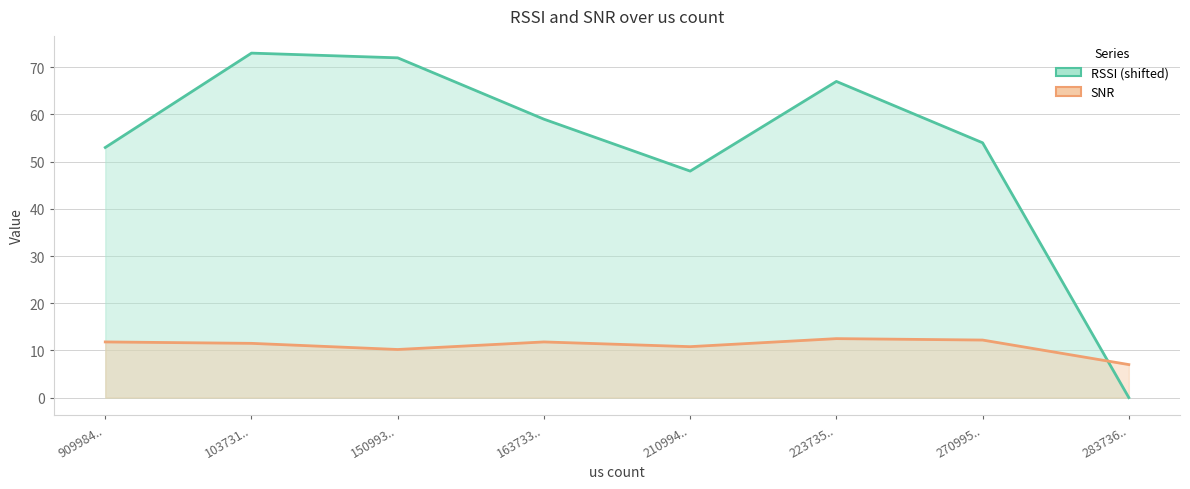

How many interior local peaks does the RSSI (shifted) series have?

2